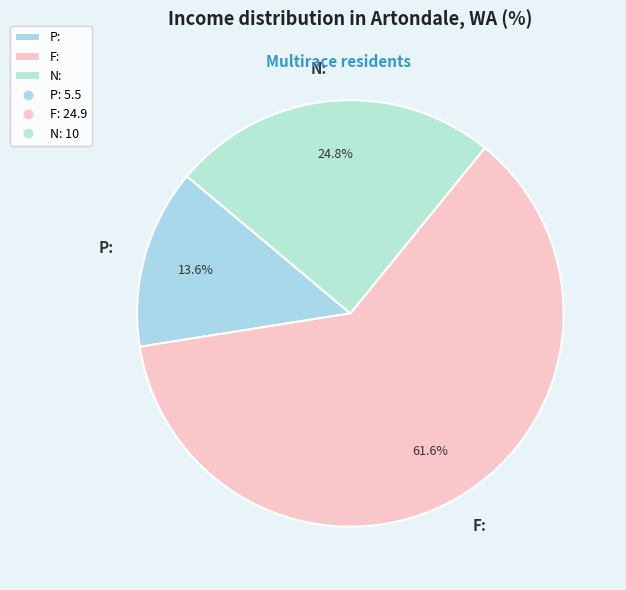

Is it true that N: is 10% of the pie?

False